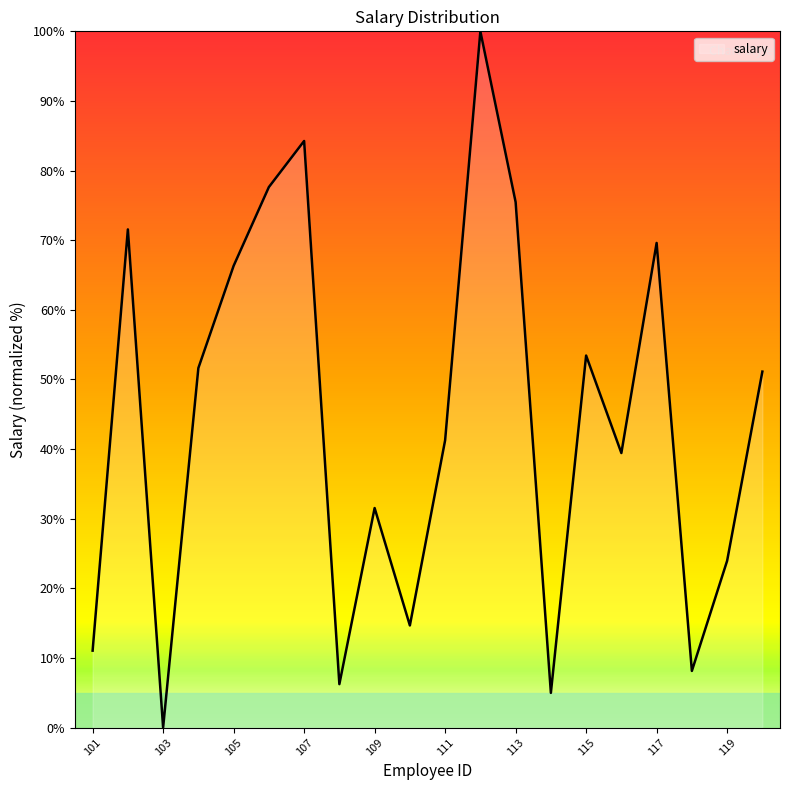

How many values are below 51?

10